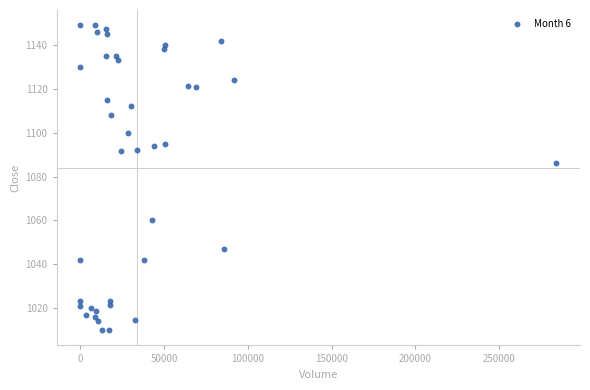

What Y value in the scatter plot is closest to 1079?

1086.0